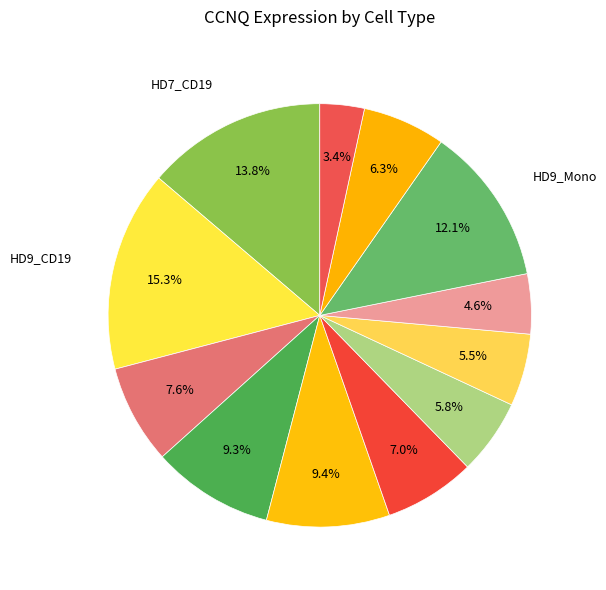

How many slices are in this pie chart?

12